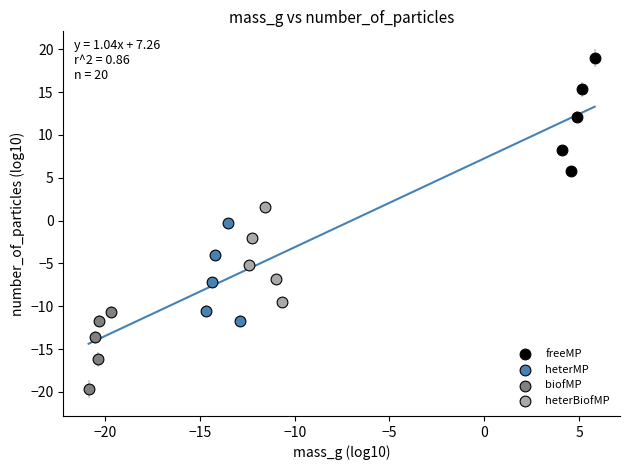

Which series contains the highest Y value?

freeMP